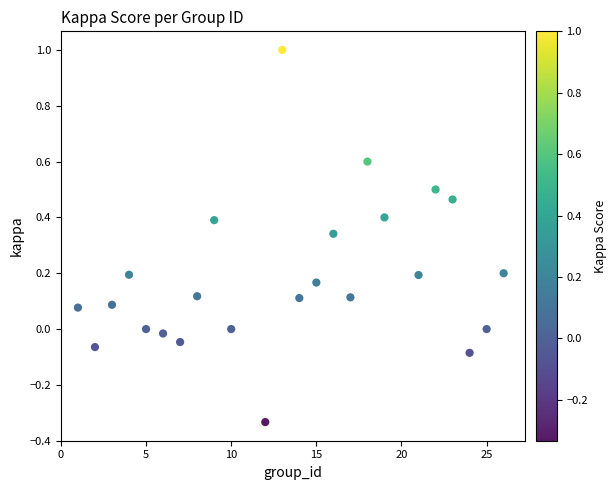

What is the range of Y values (max minus min)?

1.3